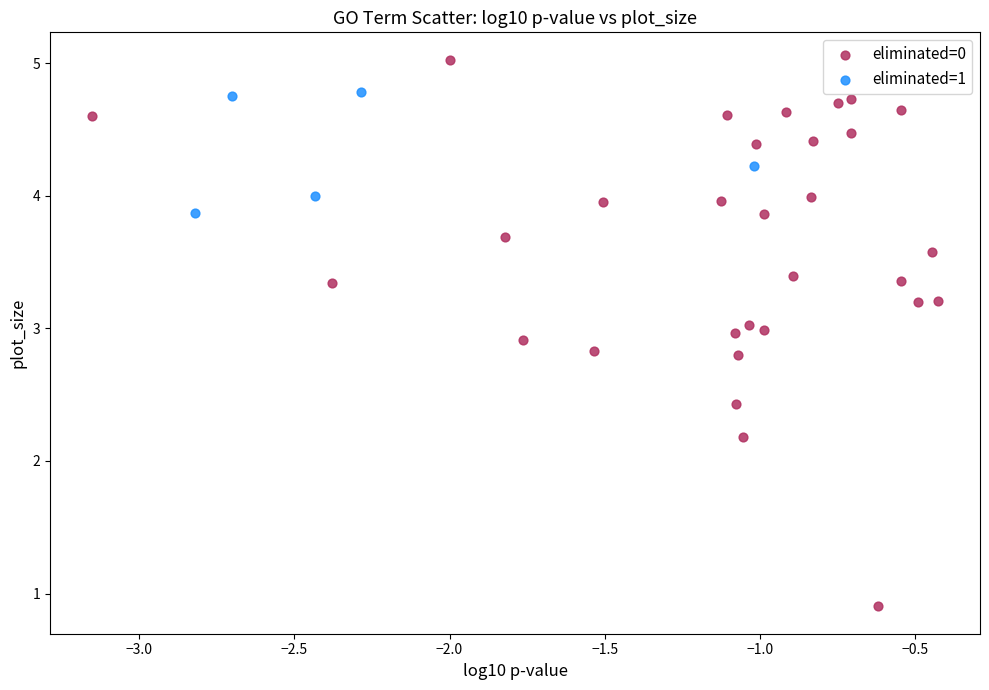

Which series reaches the minimum Y coordinate?

eliminated=0